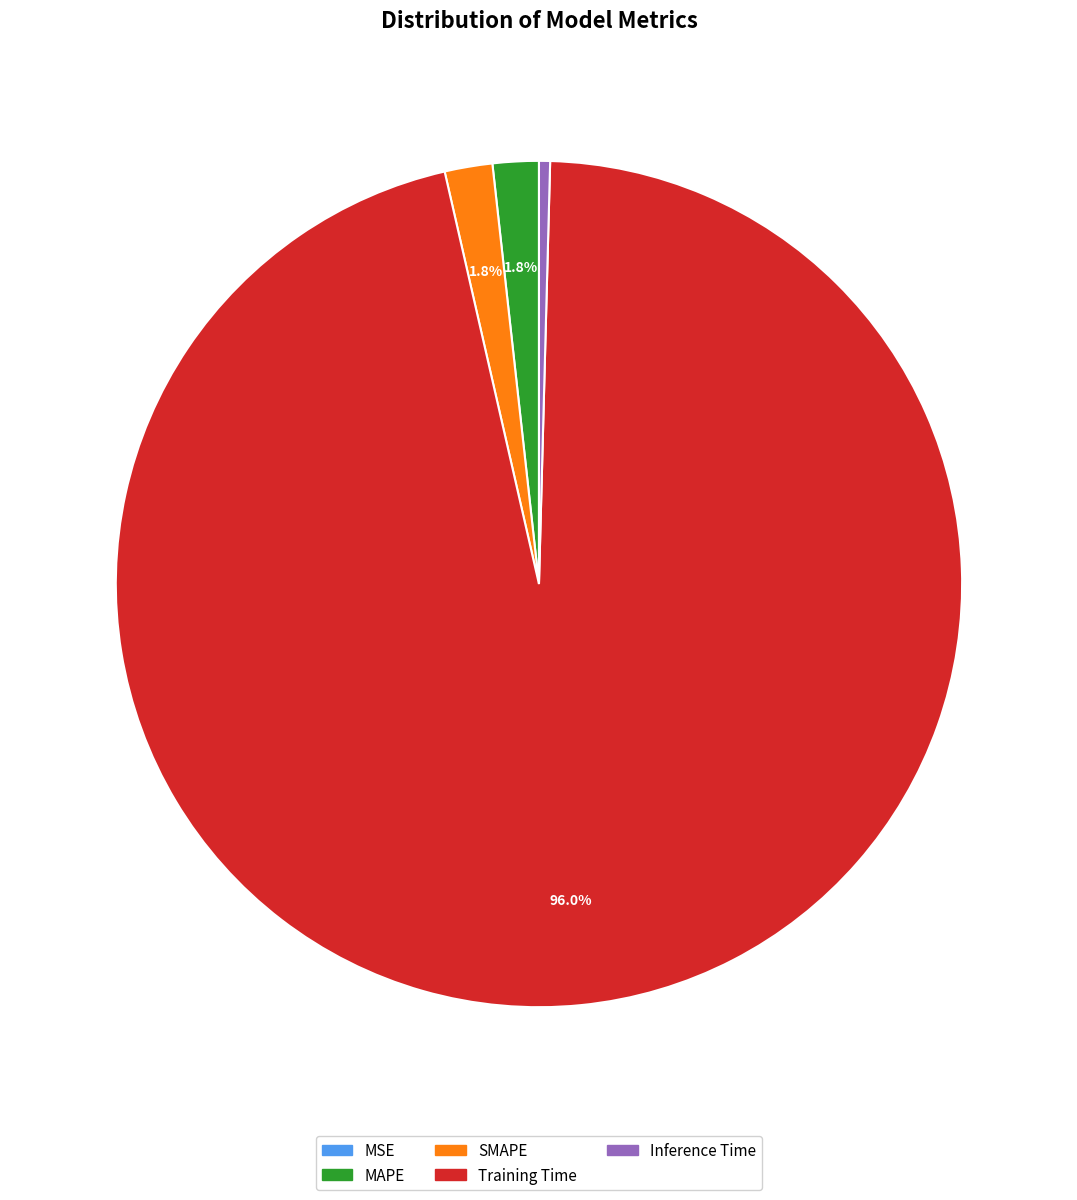

Between Inference Time and SMAPE, which is larger?

SMAPE